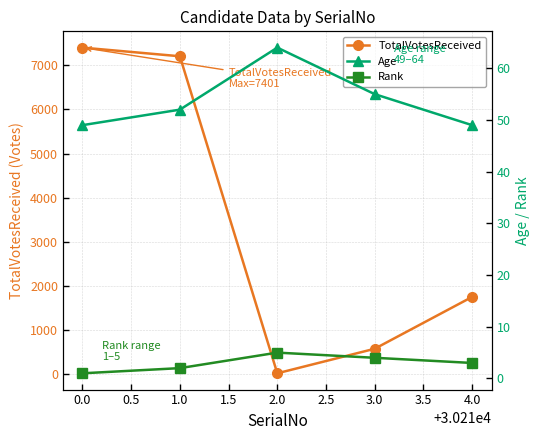

True or false: TotalVotesReceived has more than 1 points higher than both neighbors.

False